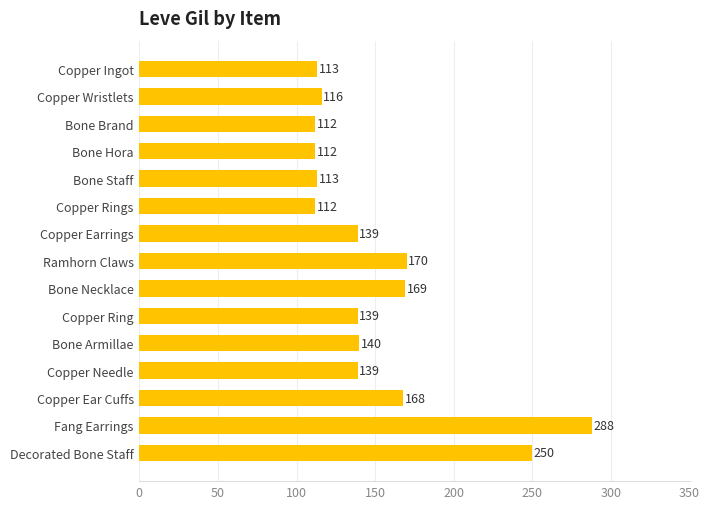

How many data points does each series have?

15